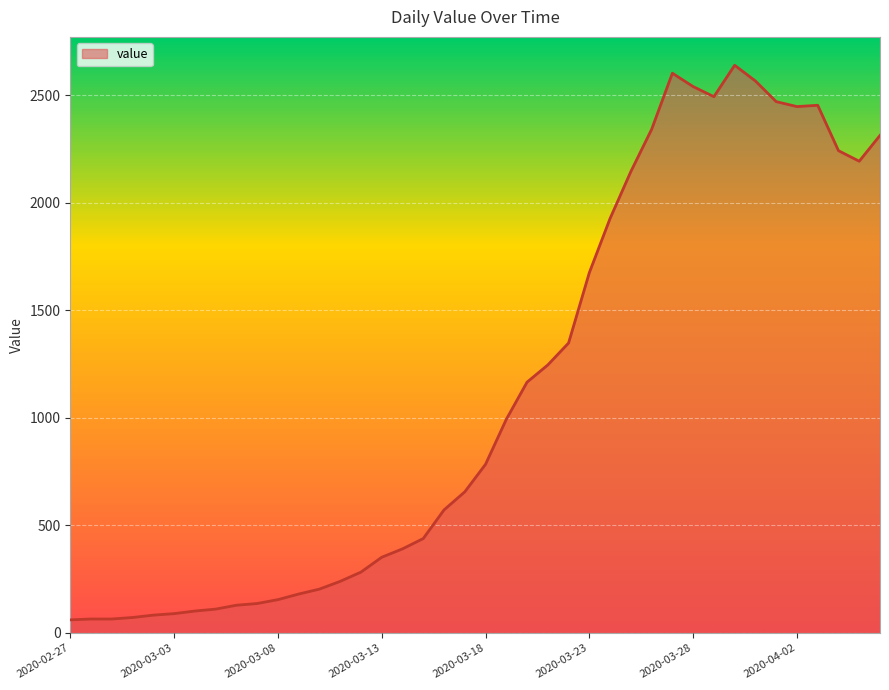

What is the difference between the second highest and second lowest values?

2537